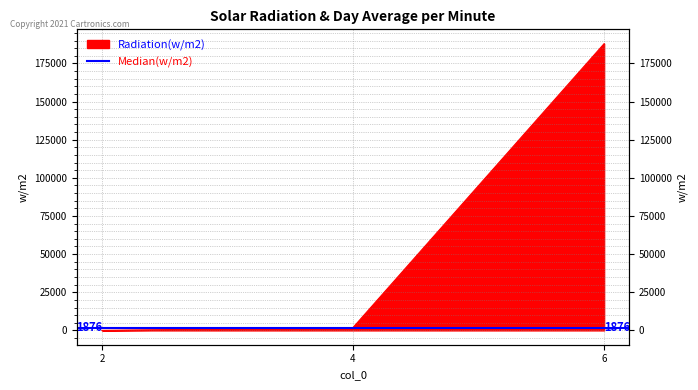

How many data points are above 1876?

1